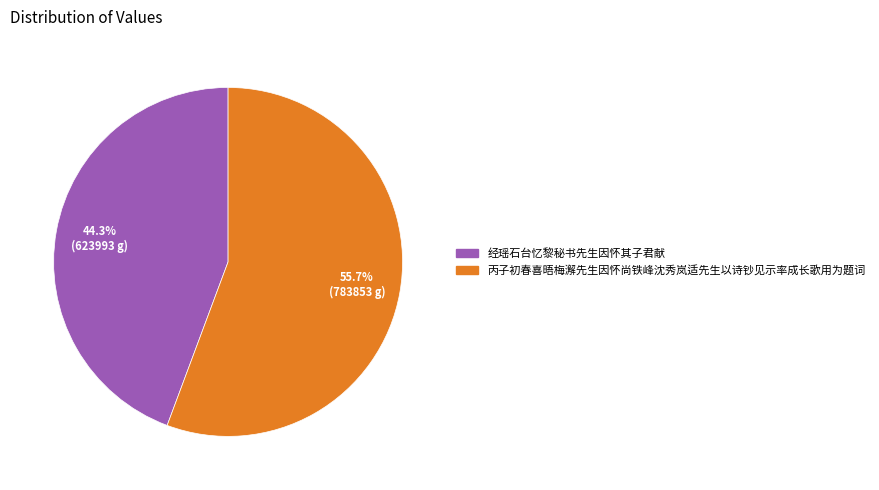

Which category has the biggest portion of the pie?

丙子初春喜晤梅澥先生因怀尚铁峰沈秀岚适先生以诗钞见示率成长歌用为题词